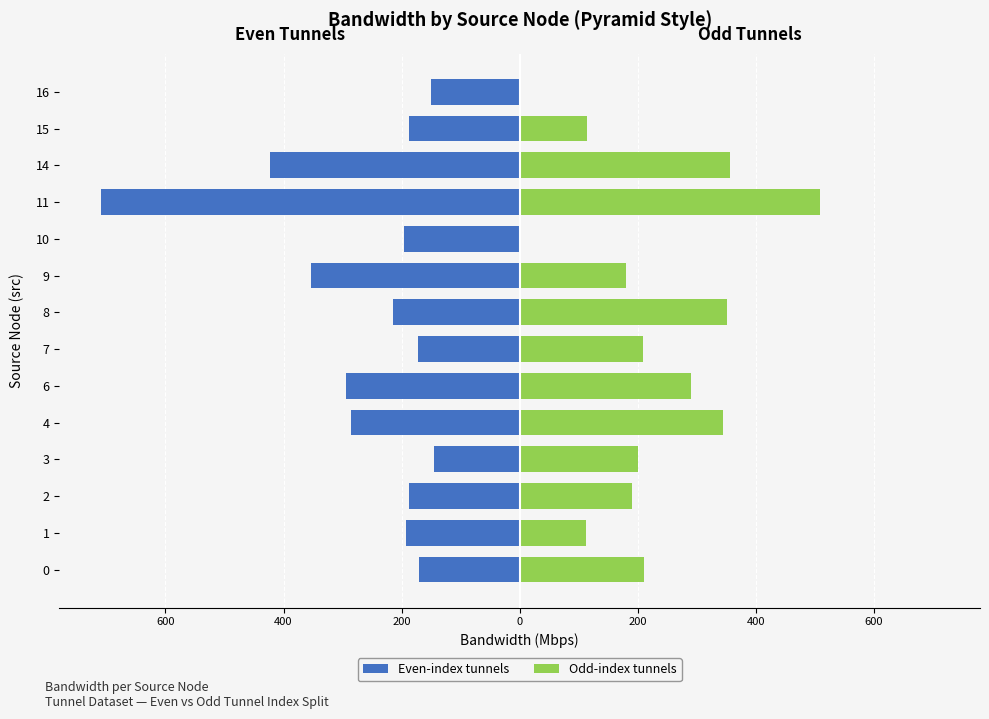

True or false: Even-index tunnels (Left) has a value of -57.8 at 1.

False